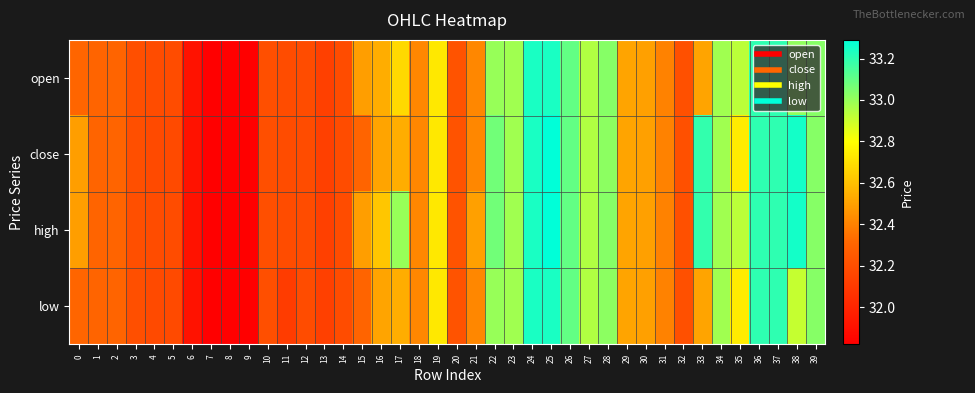

What is the greatest value displayed?

33.3